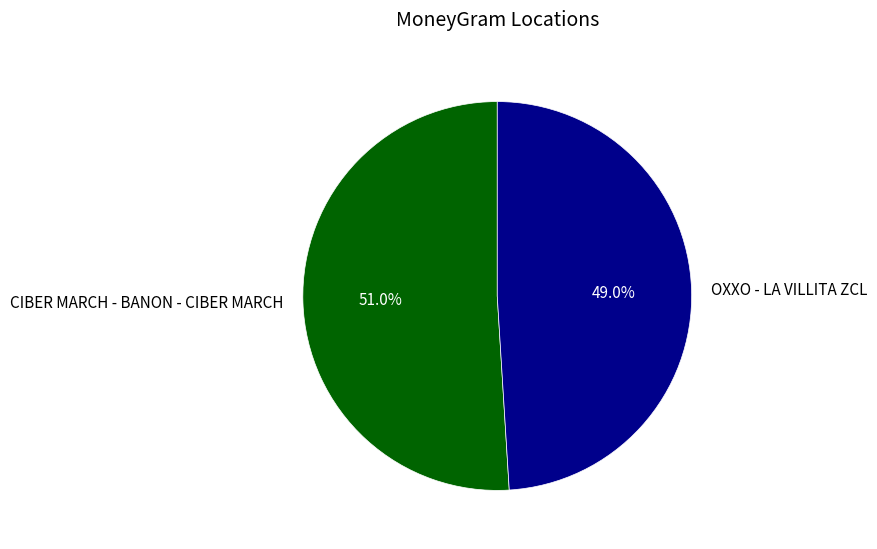

What is the ratio of the value at OXXO - LA VILLITA ZCL to the value at CIBER MARCH - BANON - CIBER MARCH?

1.0